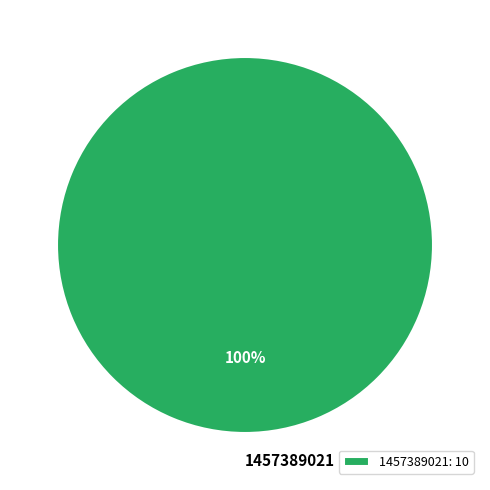

Is there a majority slice in this chart?

Yes